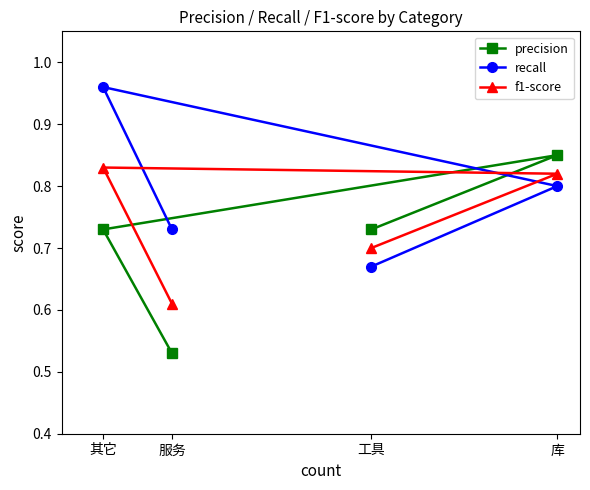

What are all the series names shown in the legend?

precision, recall, f1-score